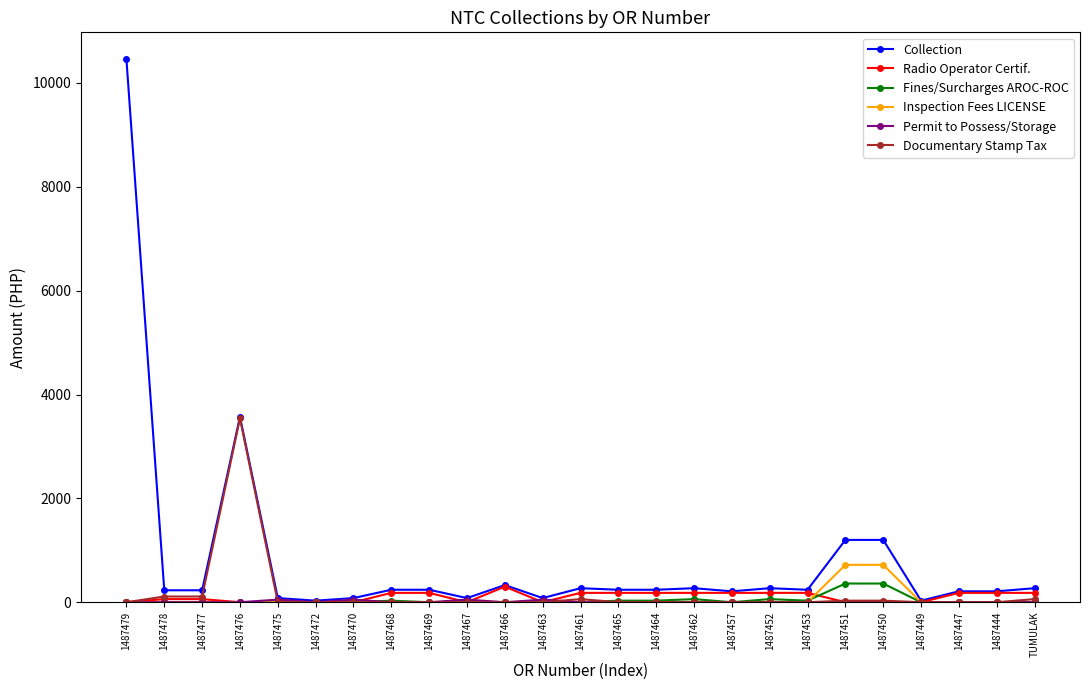

What is the label of the 14th point from the left?

1487465